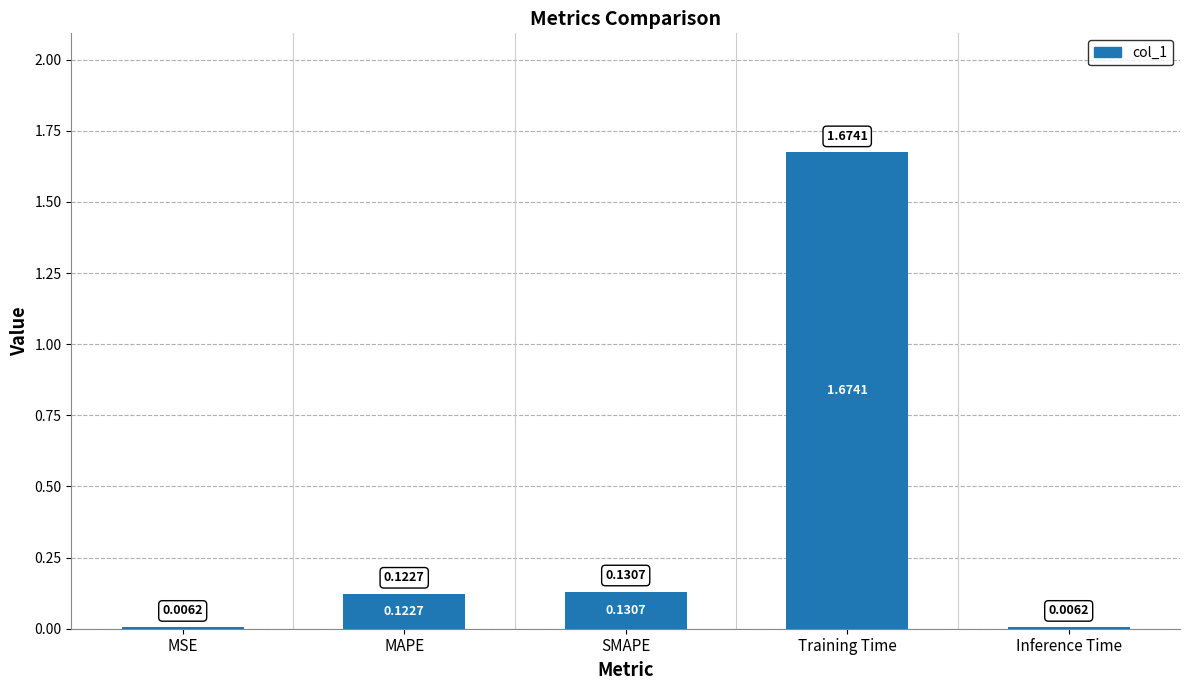

What is the sum of all values?

1.9